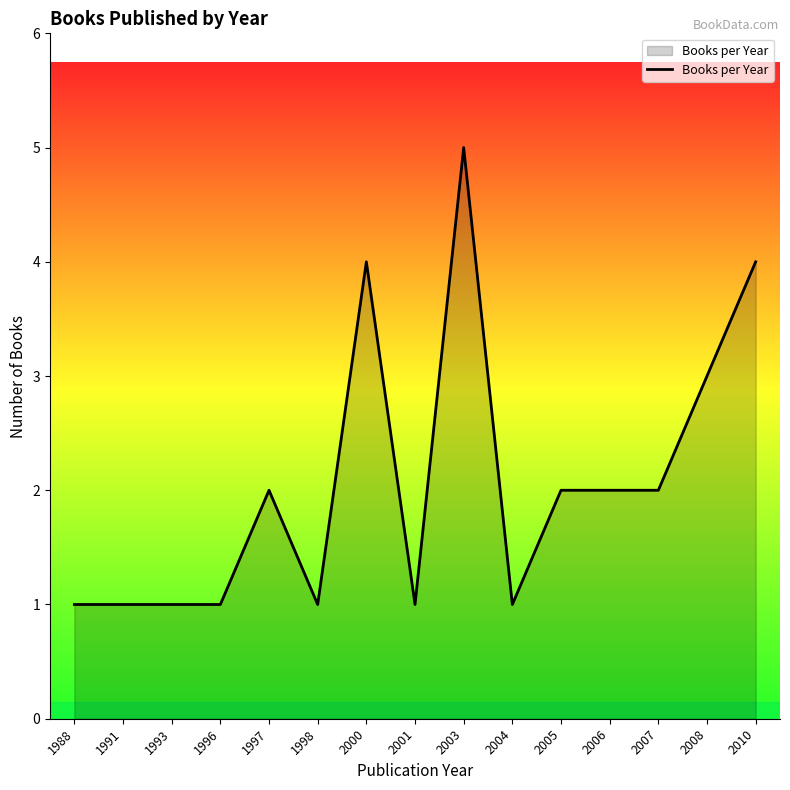

True or false: the data shows 3 at 2005.

False